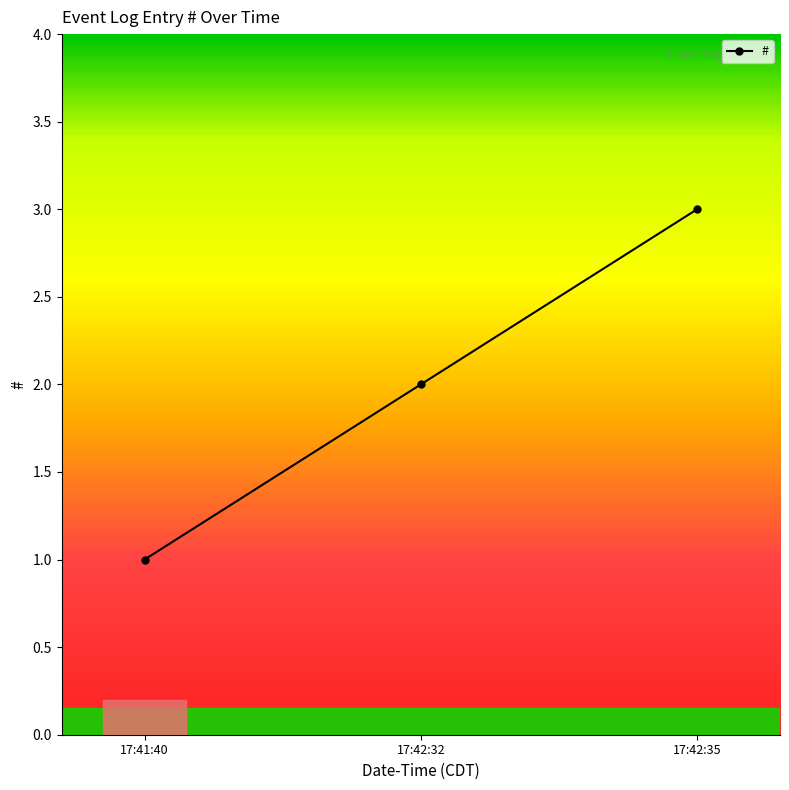

What is the label of the 2nd point from the right?

17:42:32